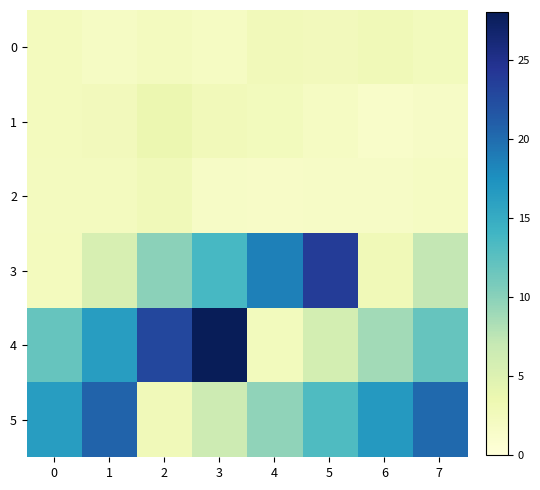

Rank the series at 1 from highest to lowest value.

5, 4, 3, 1, 2, 0